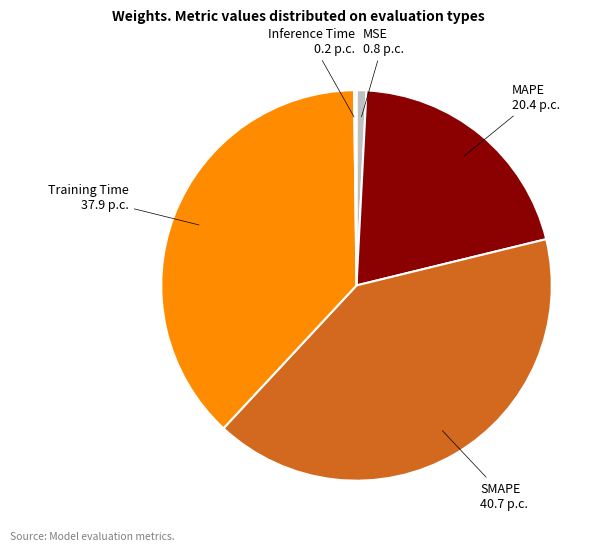

Does any single category account for the majority?

No